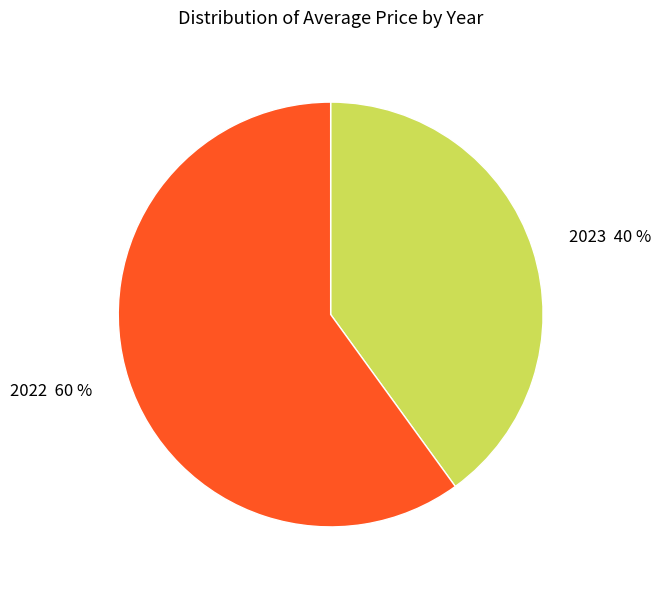

Between 2023 and 2022, which is larger?

2022